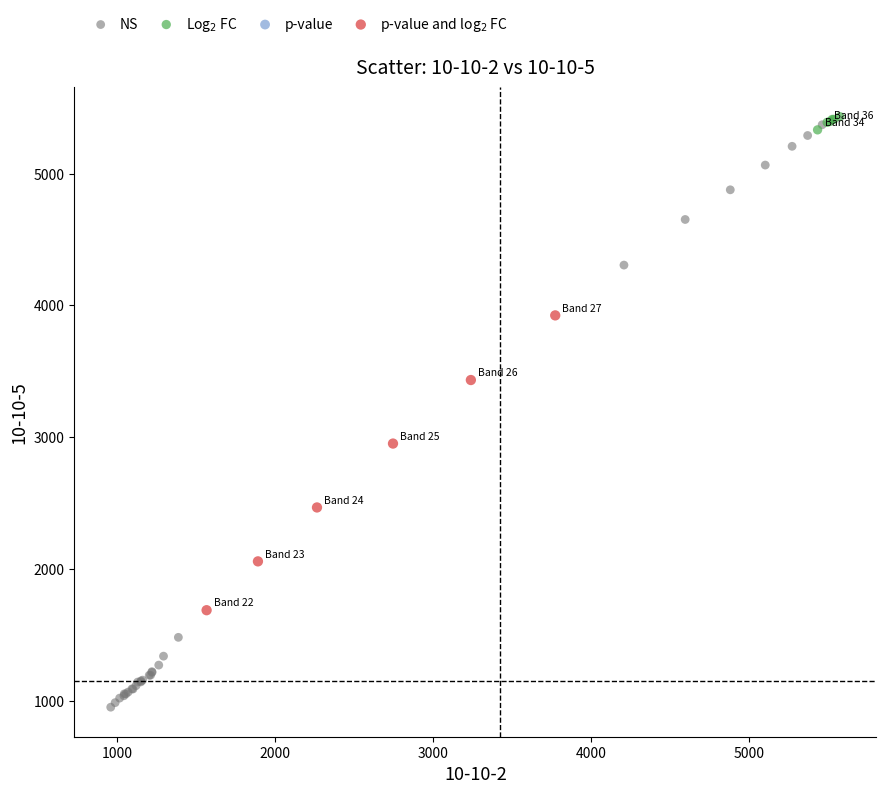

Which series contains the lowest Y value?

NS